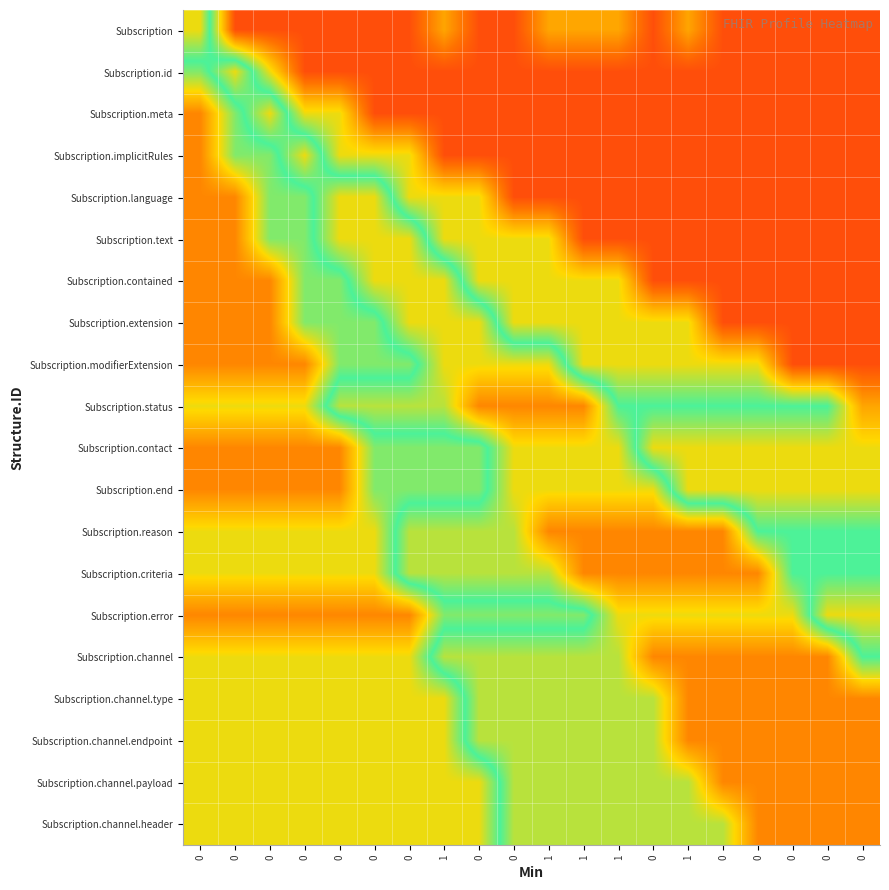

What is the total value across all series at 0?

5.9